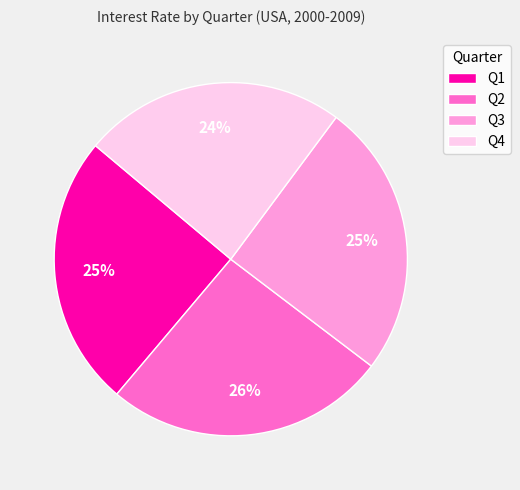

Does any single category account for the majority?

No